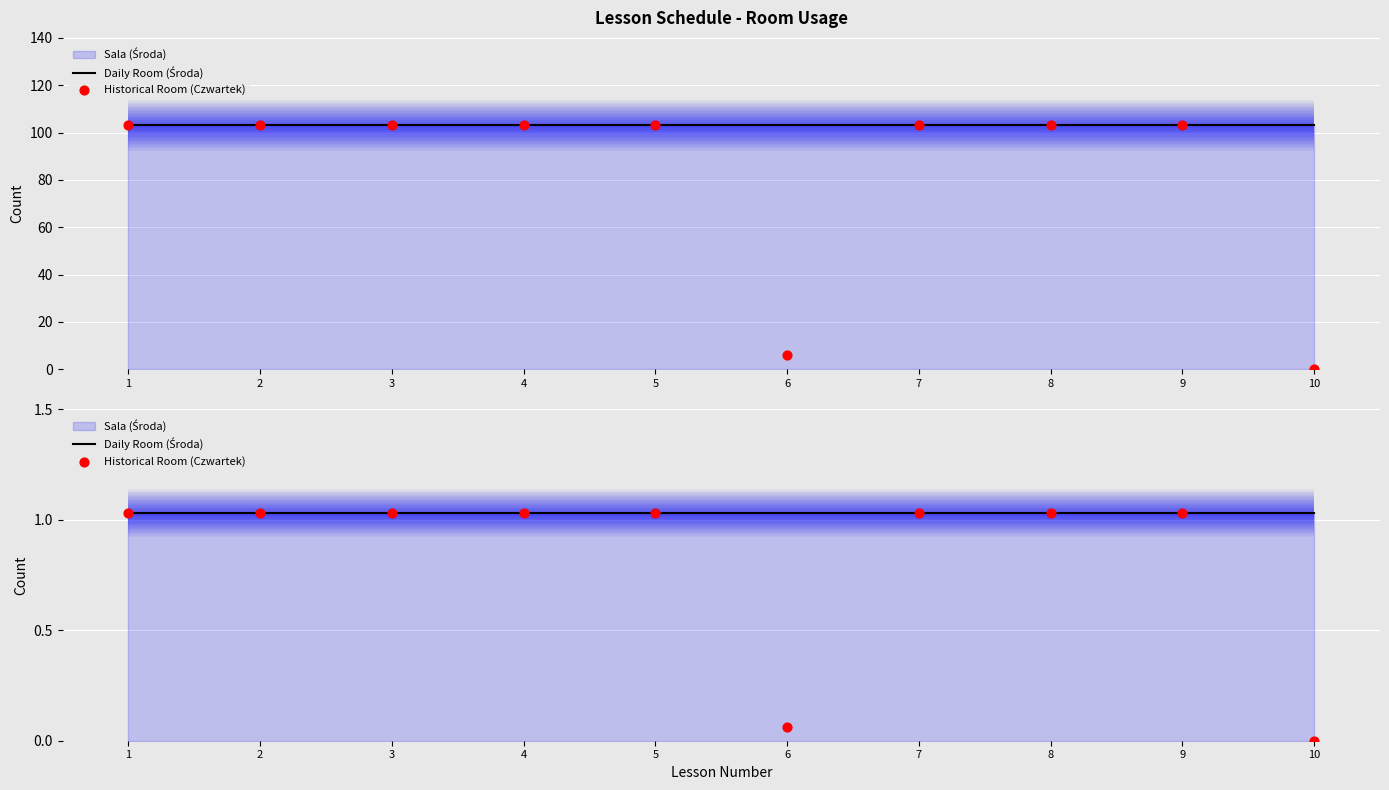

Which series has the largest Y range (max minus min)?

Historical Room (Czwartek)